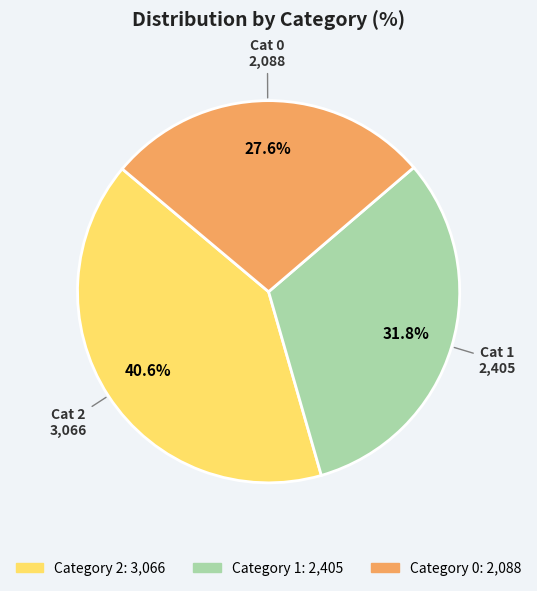

Does any single category account for the majority?

No